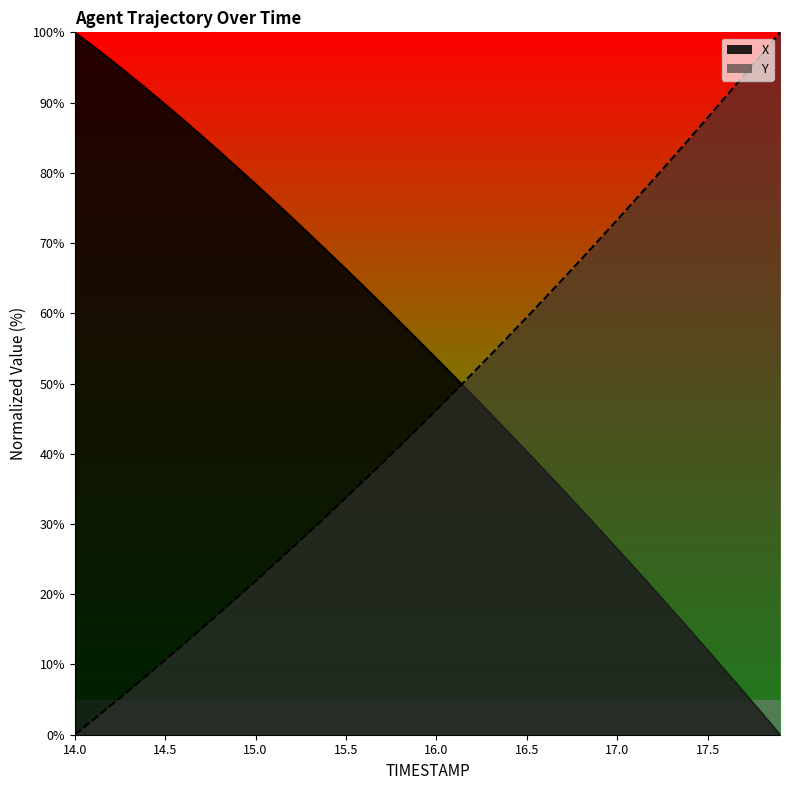

Is the value of X at 14.4 greater than the value of Y at 17.5?

Yes